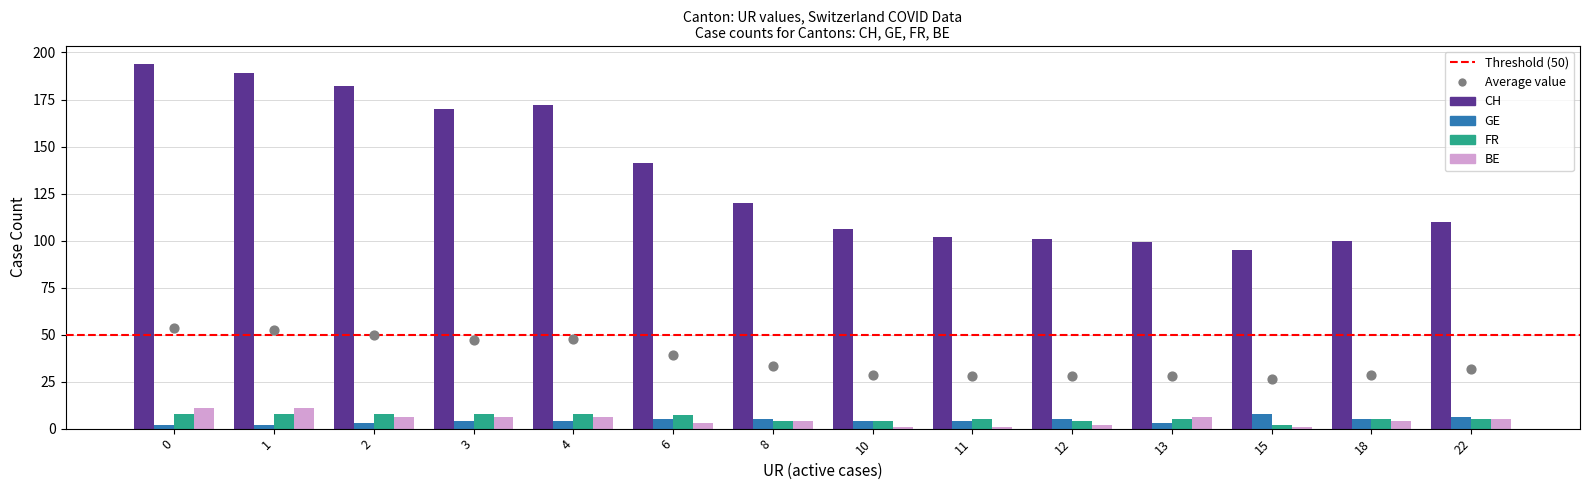

What are all the series names shown in the legend?

CH, GE, FR, BE